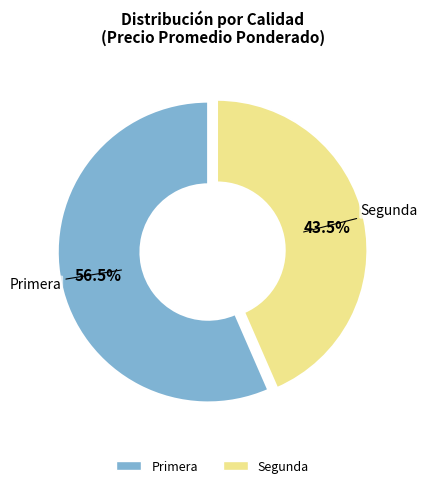

To the nearest percent, what is the average slice percentage?

50%